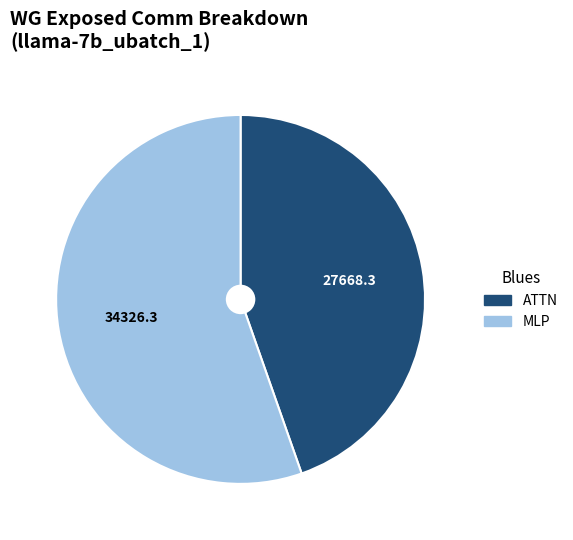

What is the majority slice?

MLP